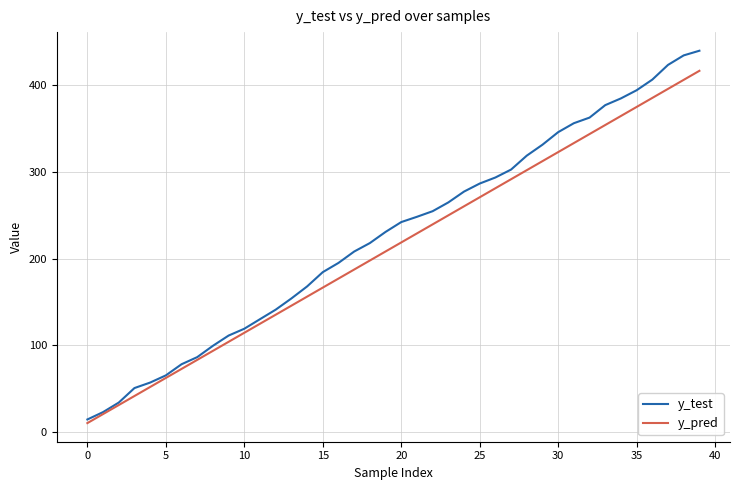

Which series has the widest spread of values?

y_test